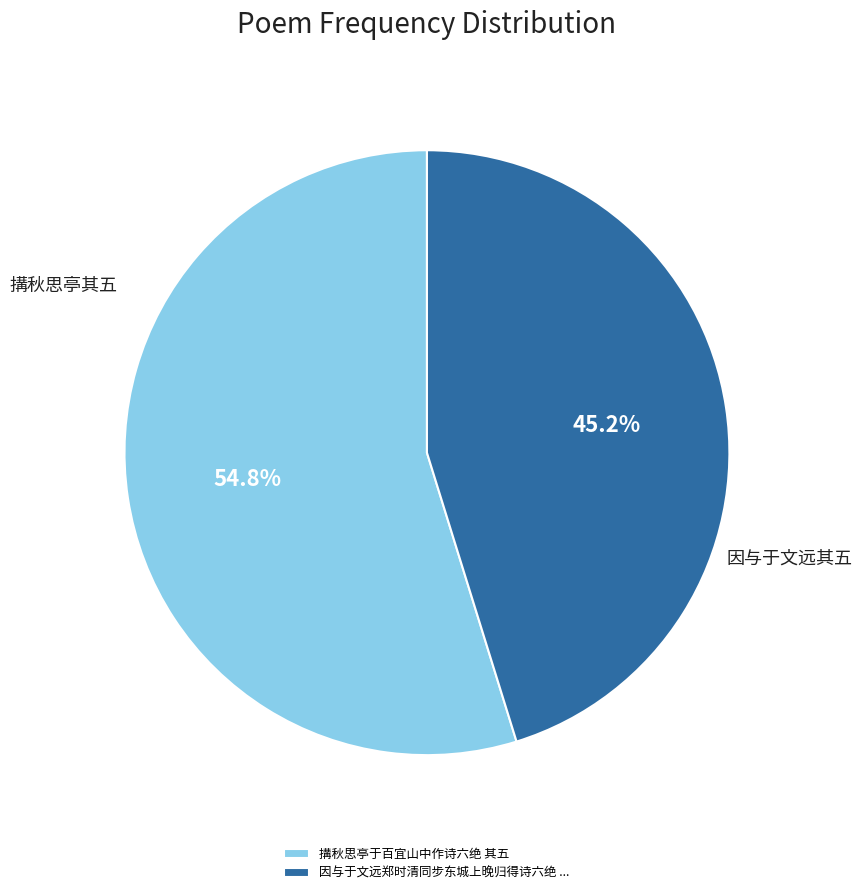

Which has a higher value, 因与于文远郑时清同步东城上晚归得诗六绝 ... or 搆秋思亭于百宜山中作诗六绝 其五?

搆秋思亭于百宜山中作诗六绝 其五